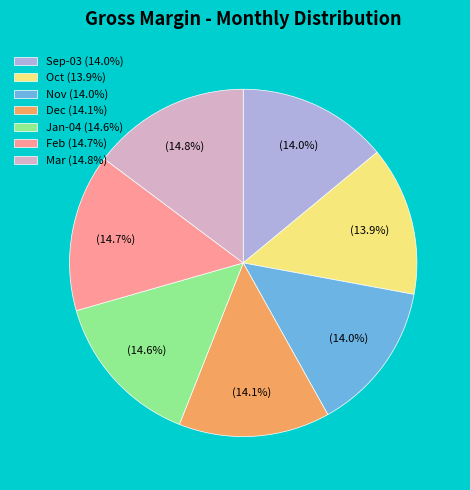

Is there any slice that represents more than half of the pie?

No